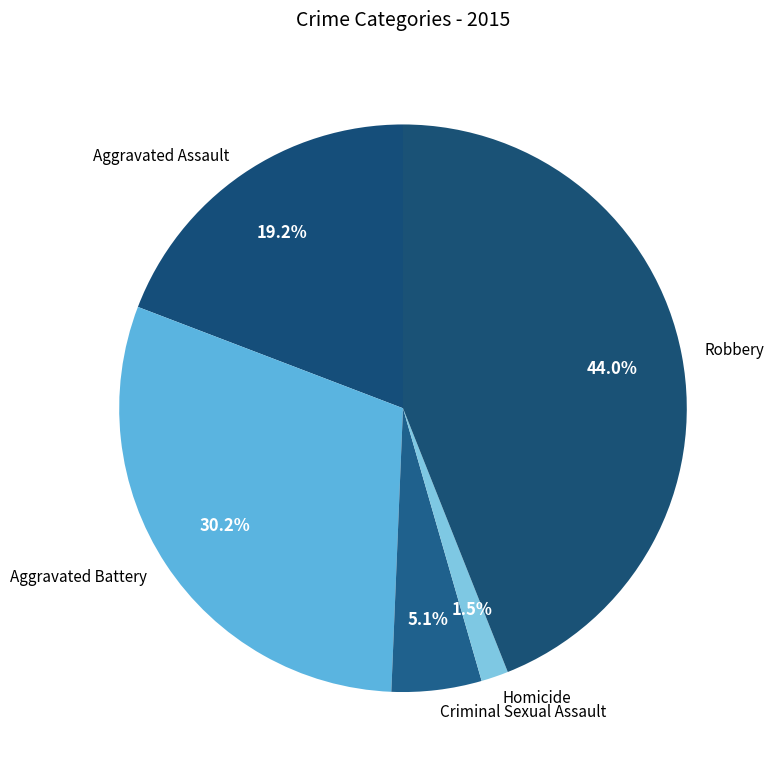

How much of the chart is everything except Robbery?

56.0%